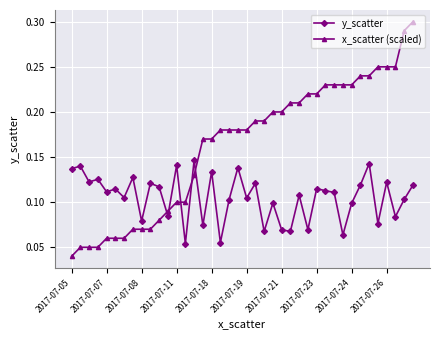

Rank the series by their average value, from highest to lowest.

x_scatter (scaled), y_scatter